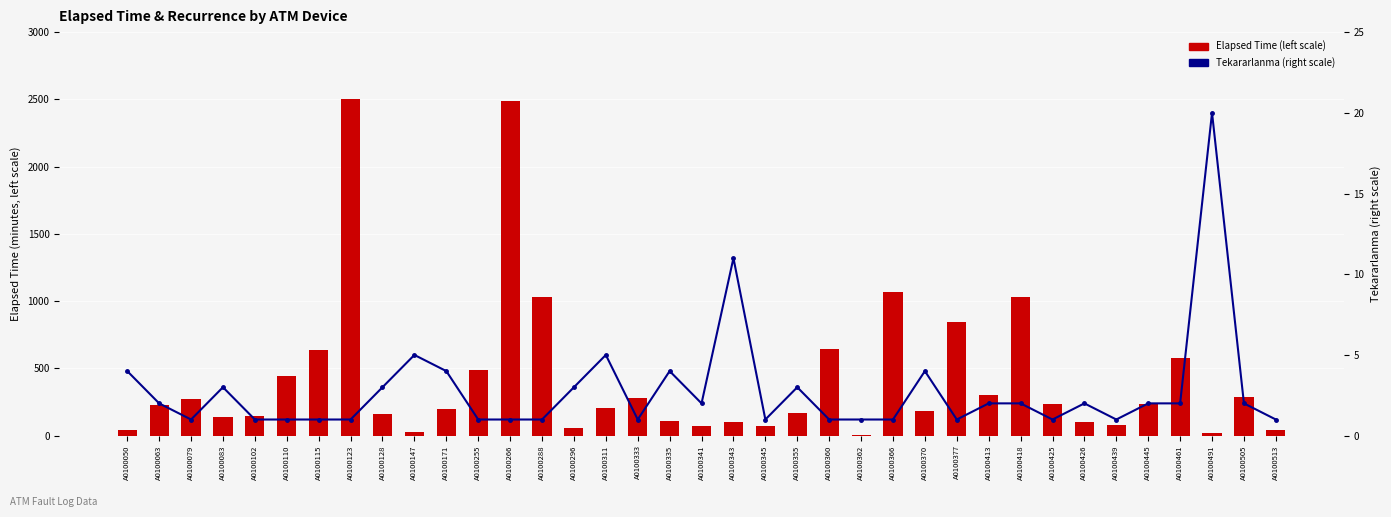

What is the difference between the maximum and minimum values in the Tekararlanma (right scale) series?

19